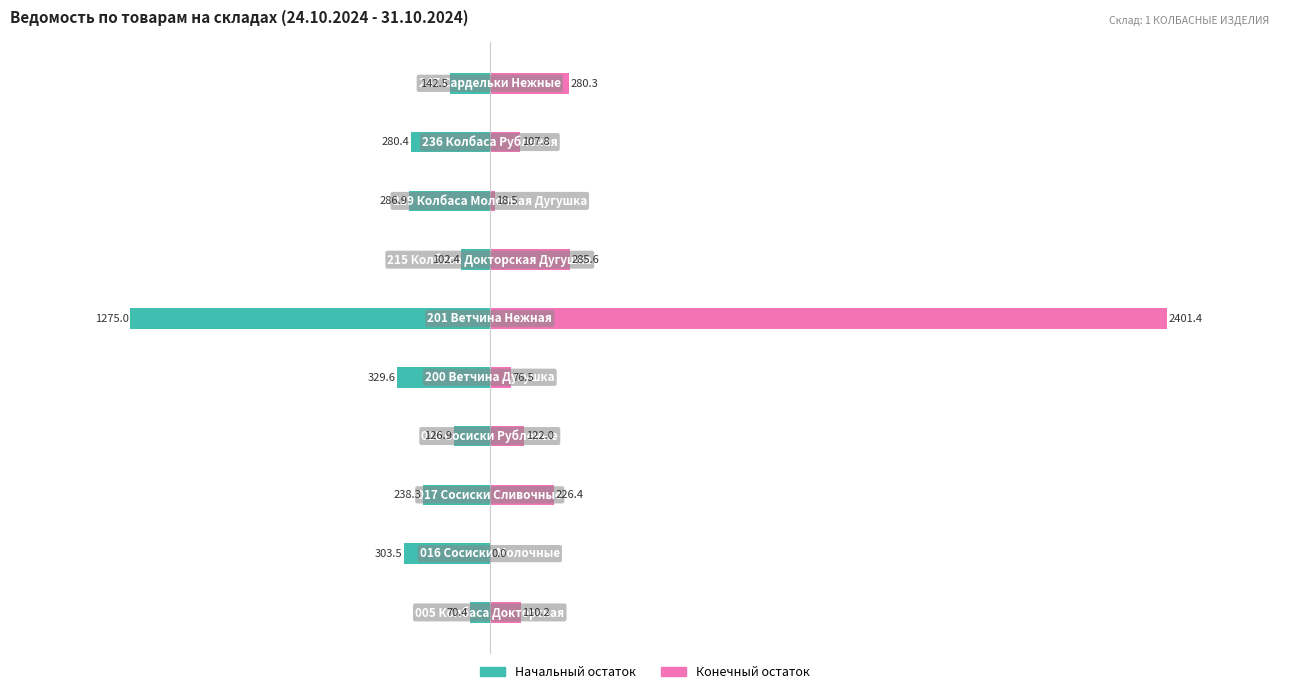

The value of Начальный остаток at 1 is -79.1. True or false?

False